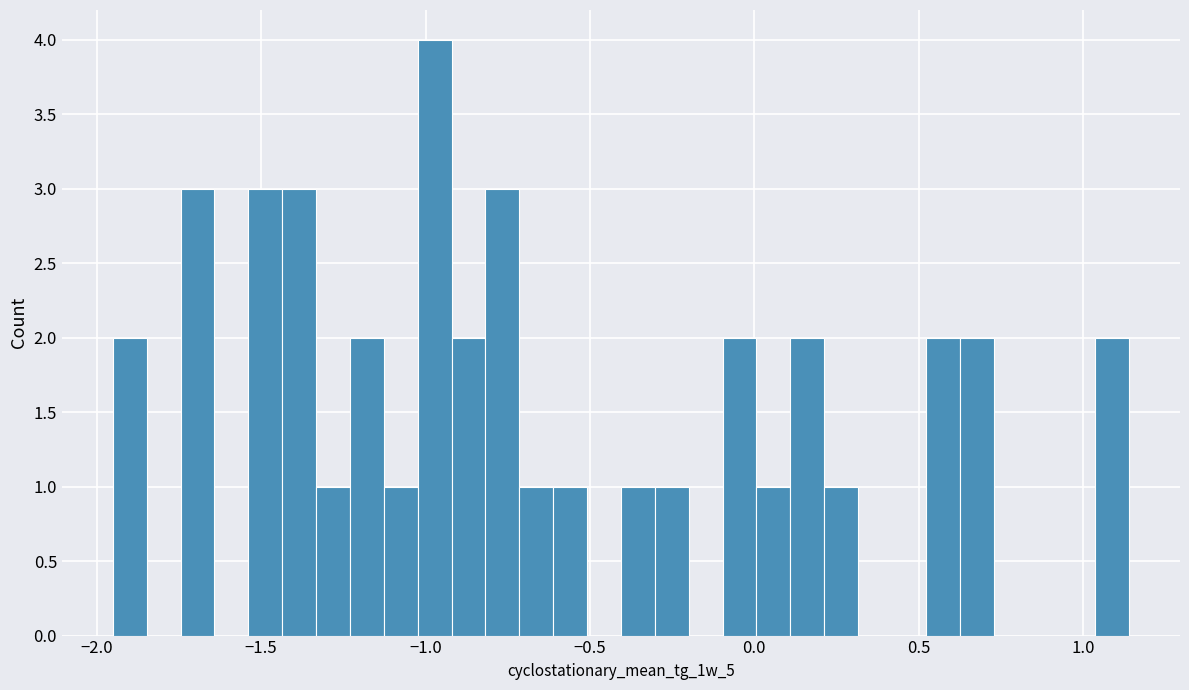

Around what value on the x-axis is the tallest bar? Give the approximate position of its centre, as read against the axis.

-0.95